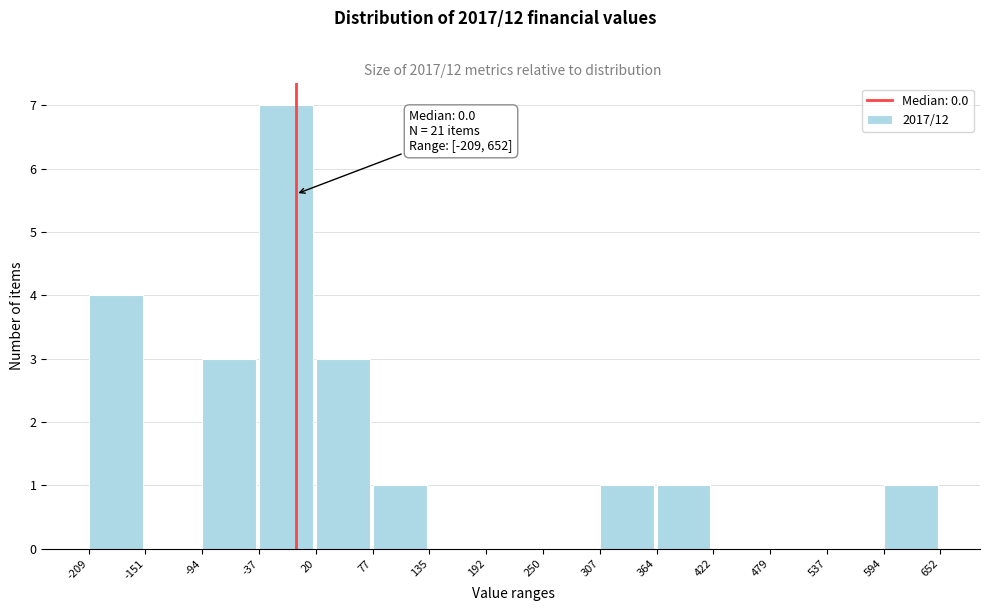

Which range on the x-axis has the tallest bar?

-37 to 20